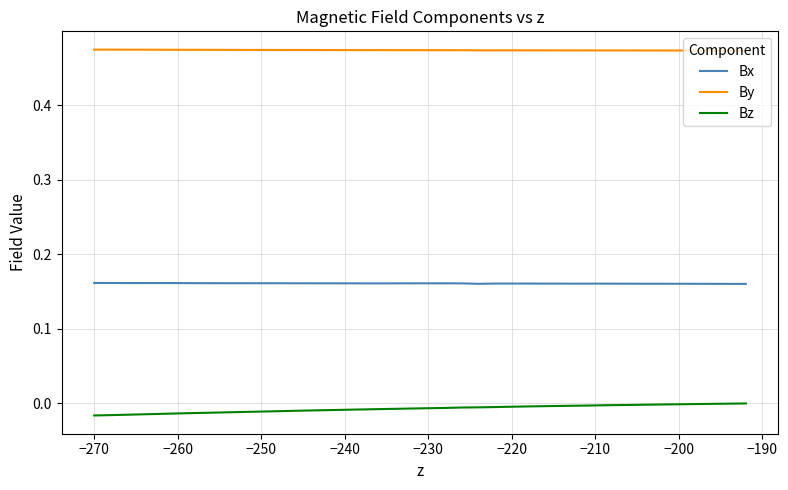

Which series has the largest total across all categories?

By